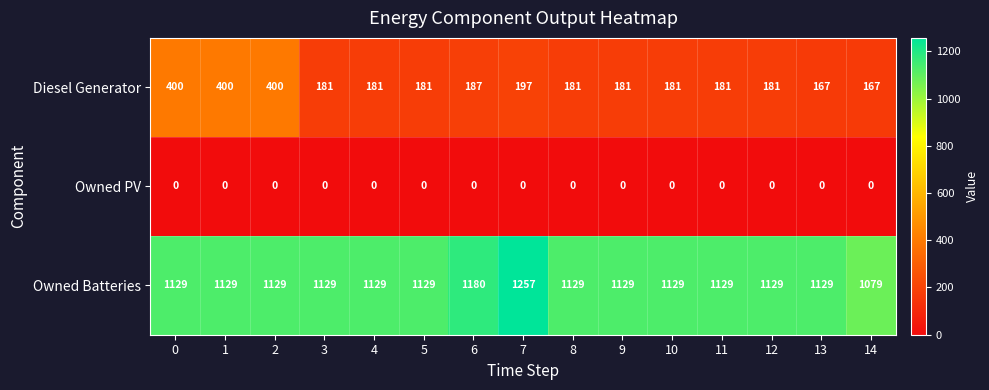

What is the sum of all Owned Batteries values?

17064